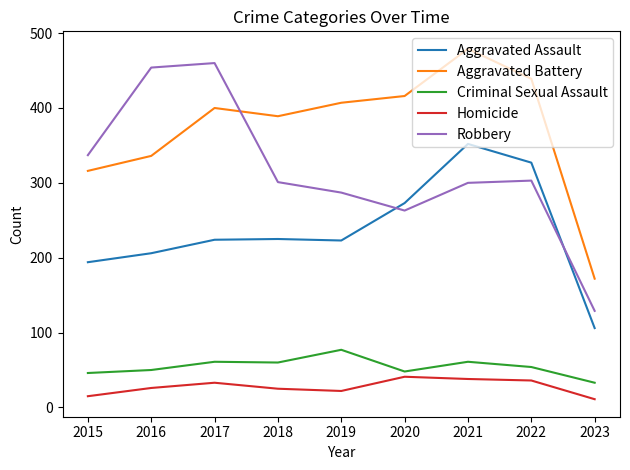

Is the value of Homicide at 2022 greater than the value of Robbery at 2020?

No